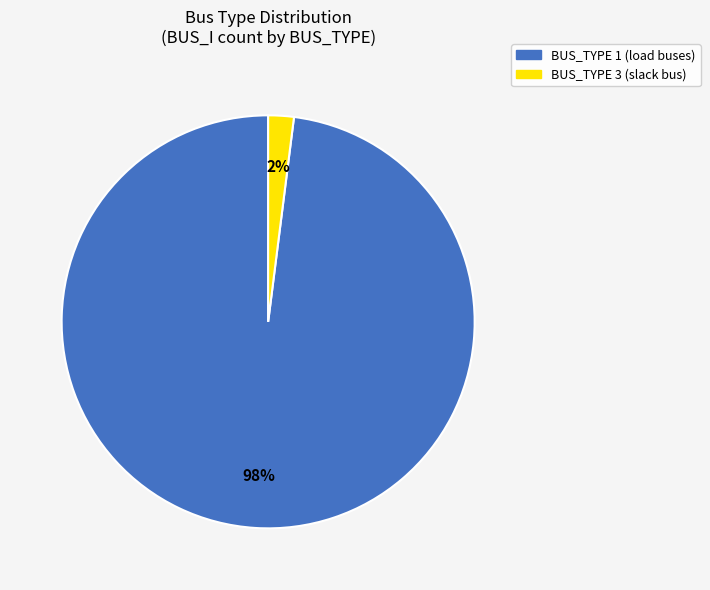

Does any single category account for the majority?

Yes